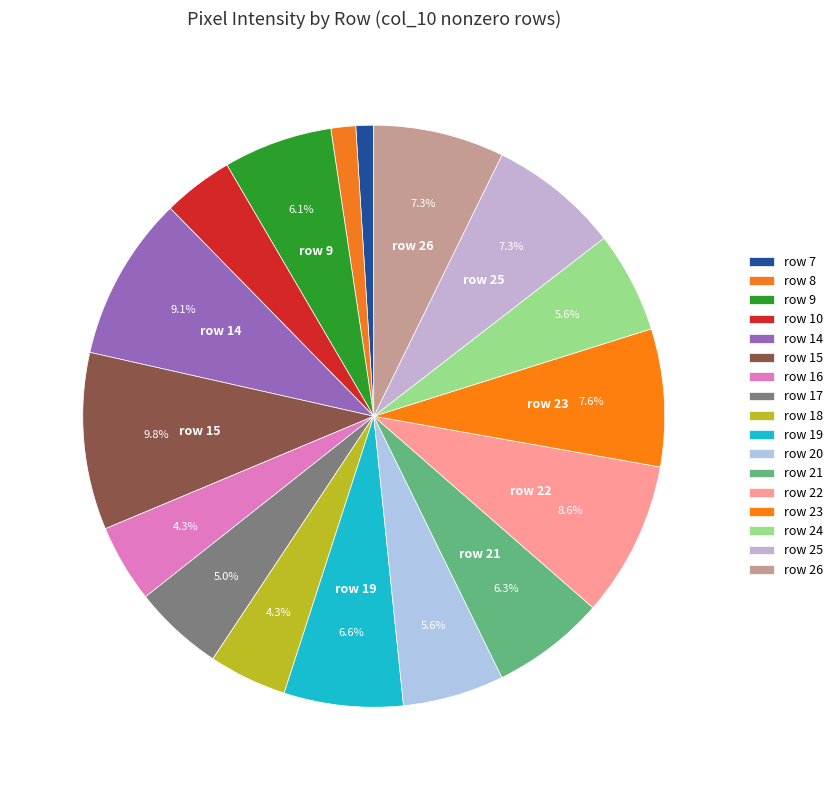

How many segments does this pie chart have?

17